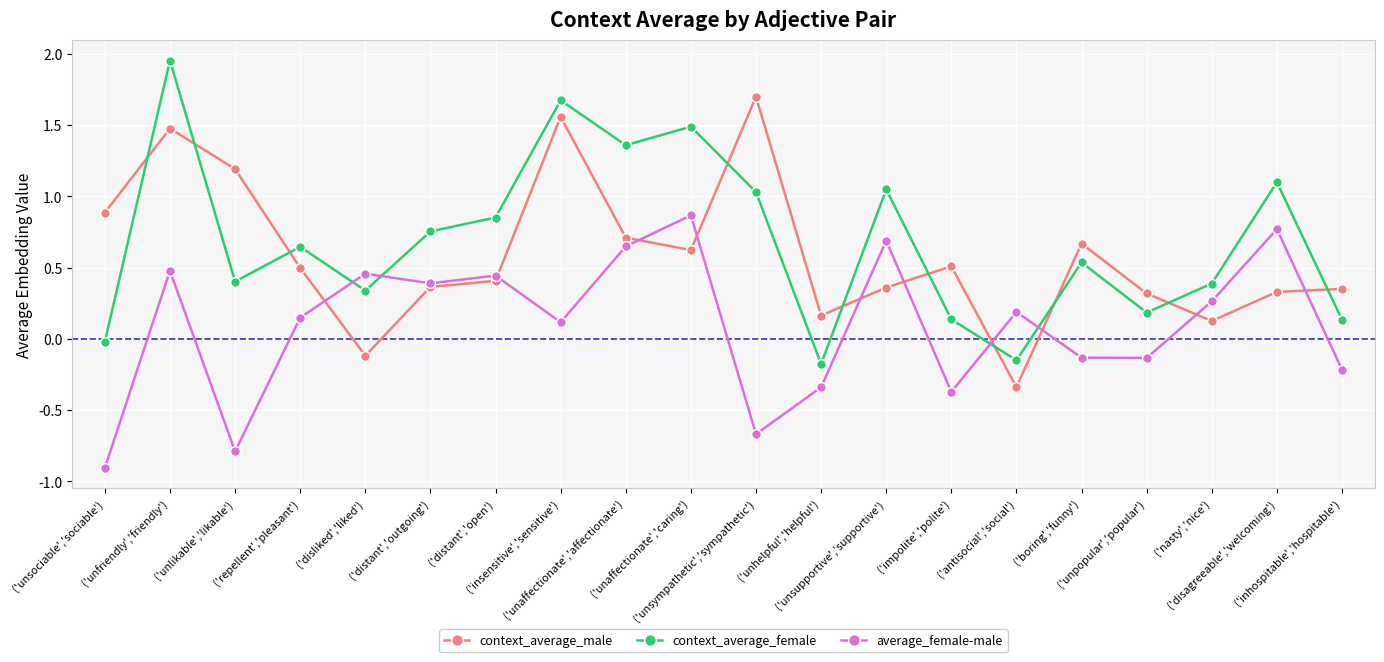

At which label does context_average_male first exceed 0?

('unsociable','sociable')